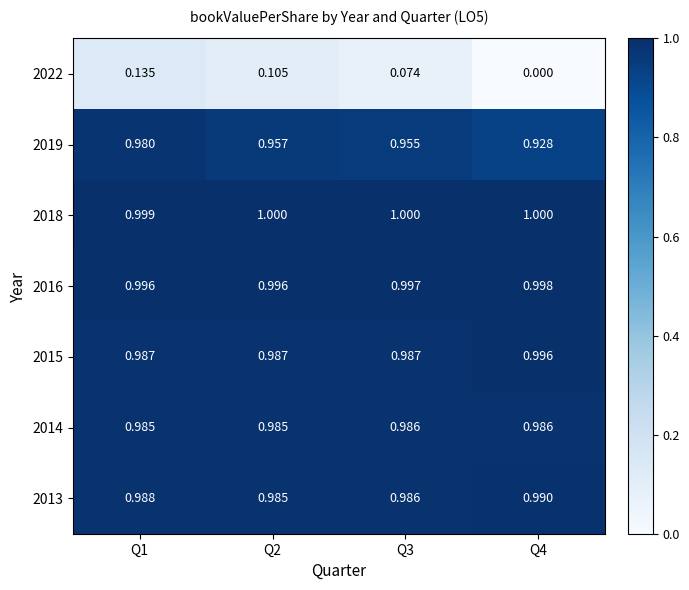

Which series has the largest total across all categories?

2018